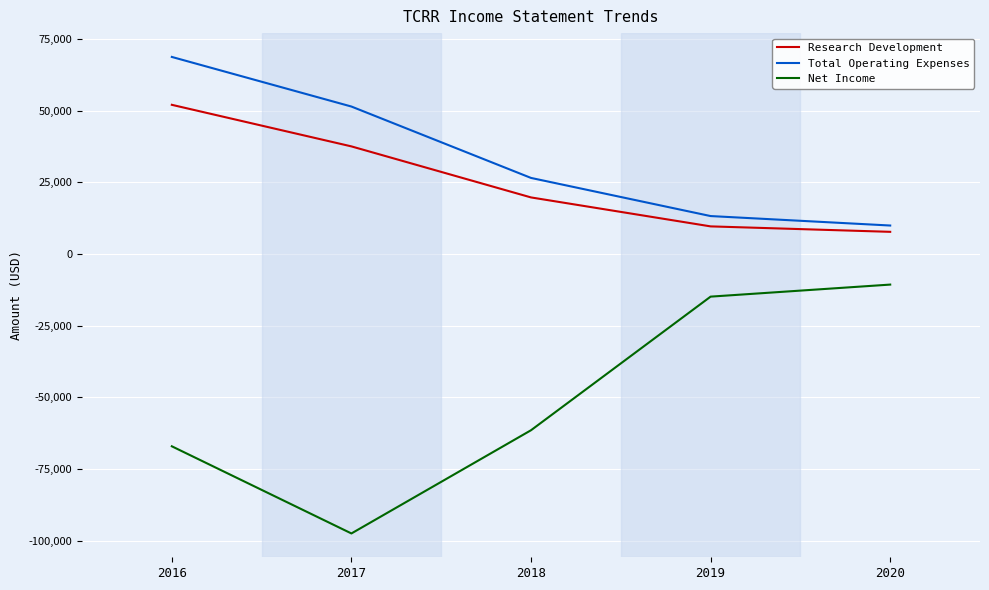

Is the value of Research Development at 2020 greater than the value of Total Operating Expenses at 2020?

No